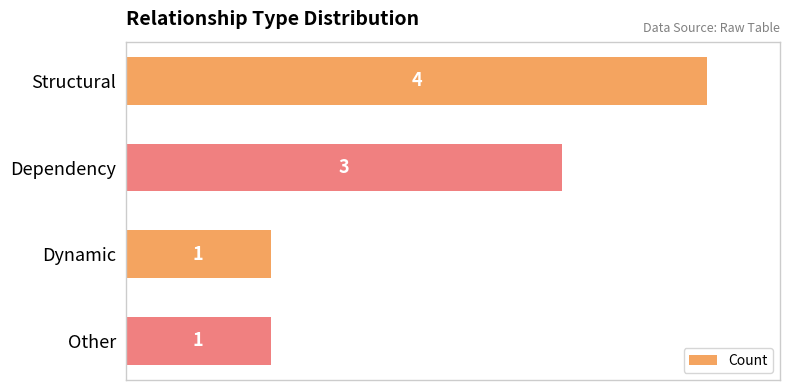

The value at Structural is 2. True or false?

False